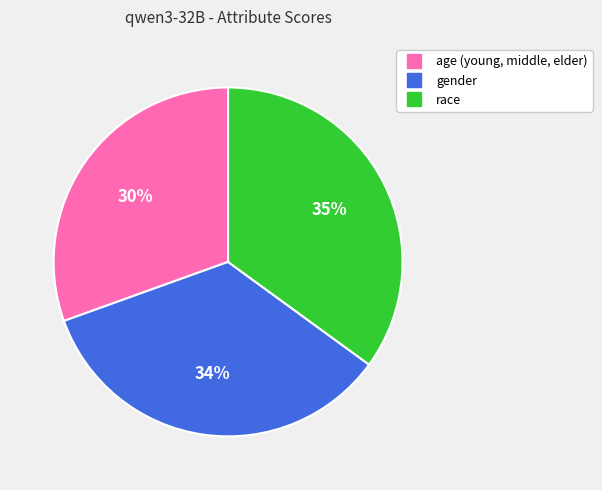

Does age (young, middle, elder) represent more than half of the total?

No